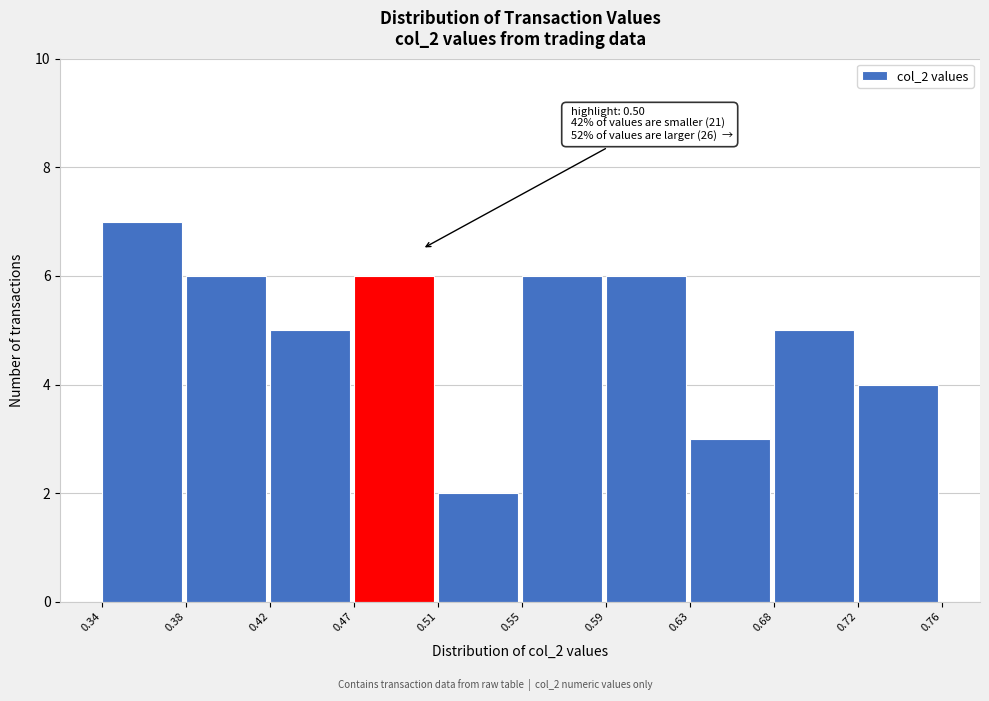

Which range on the x-axis has the tallest bar?

0.34 to 0.38